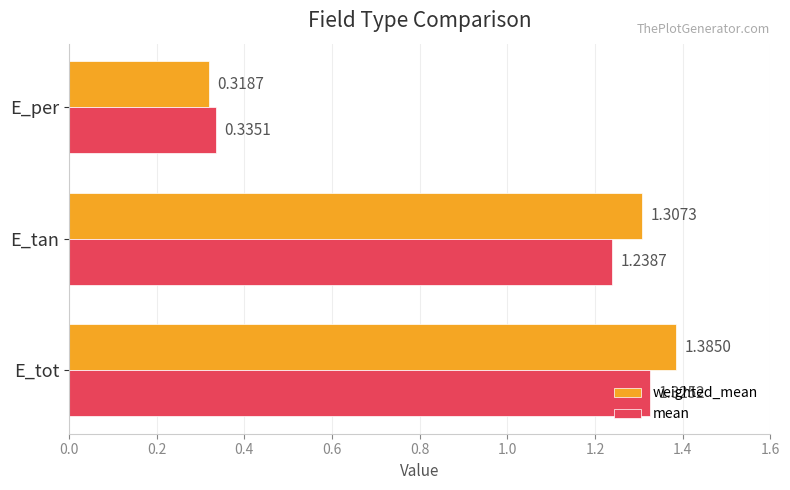

Which series changed the most between E_tan and E_per?

weighted_mean